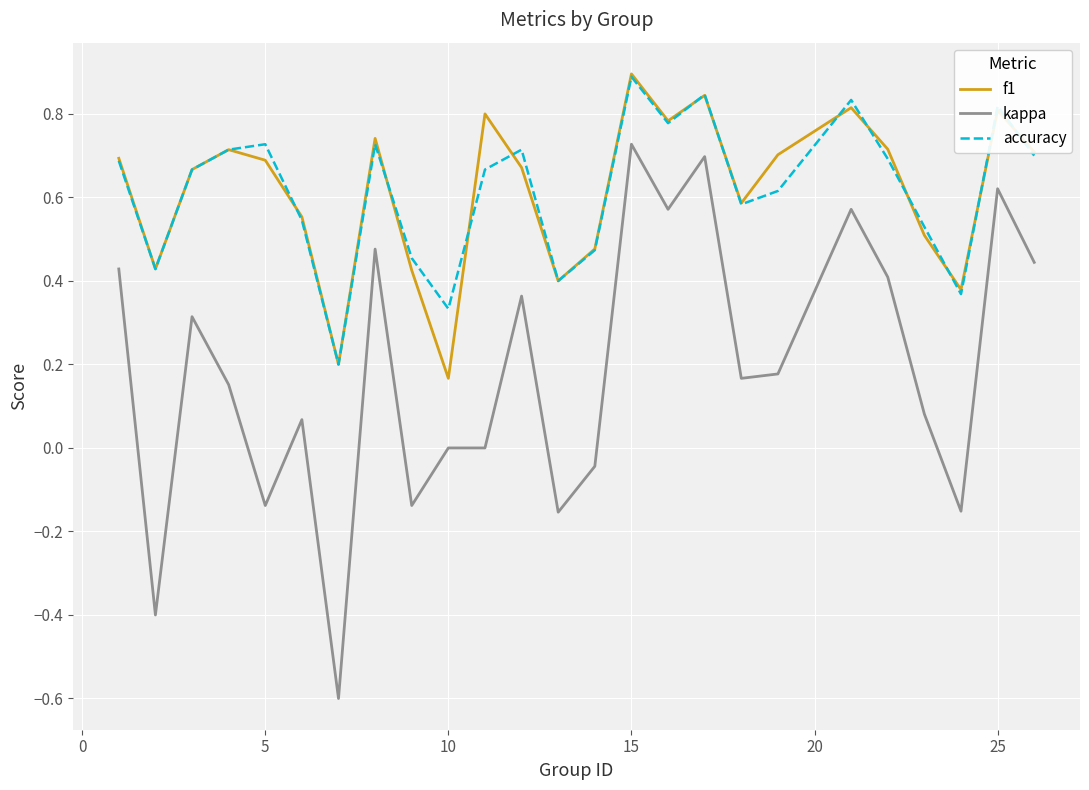

What is the minimum value shown in the chart?

-0.6